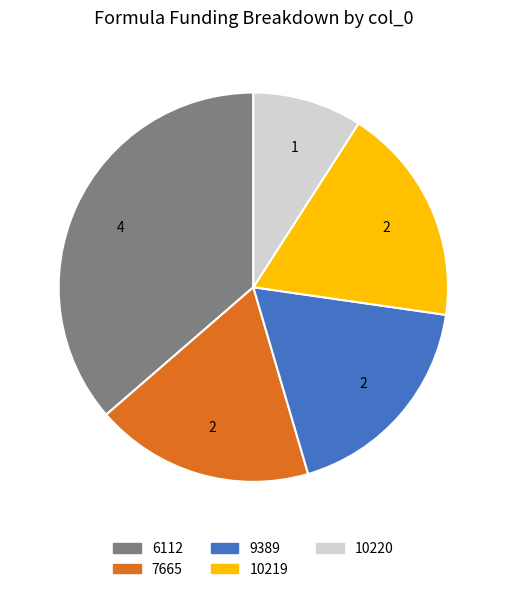

The 9389 slice represents 24% of the pie. True or false?

False